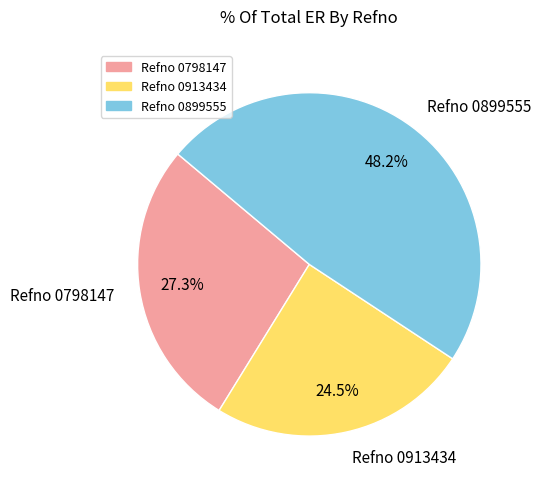

To the nearest percent, what is the difference between the Refno 0899555 and Refno 0798147 slice percentages?

21%